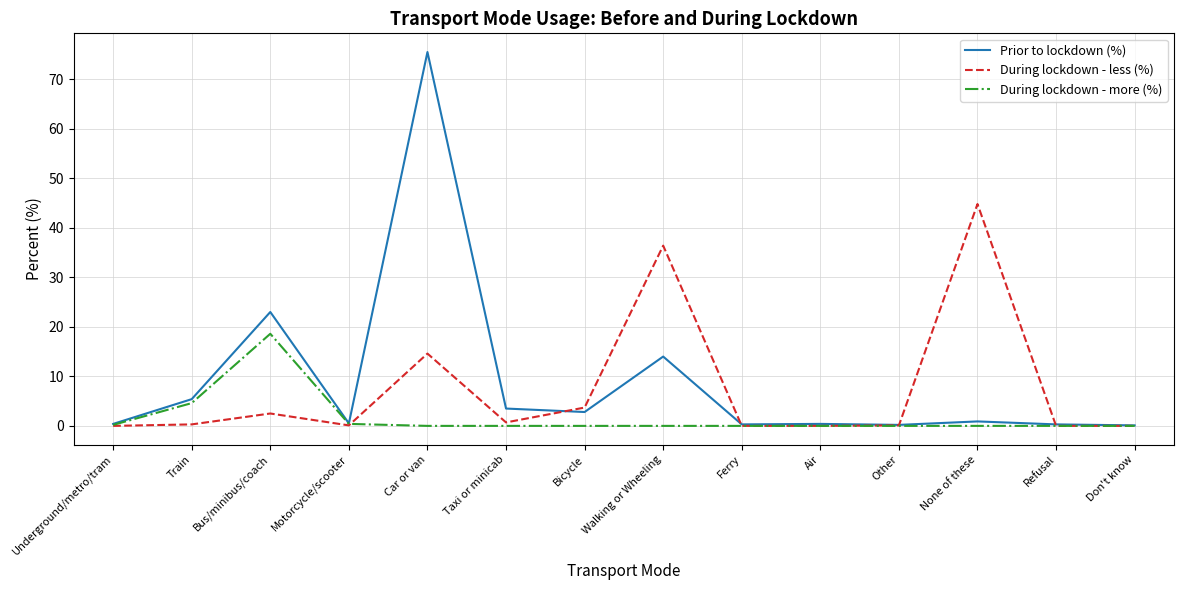

How many lines are shown in the chart?

3